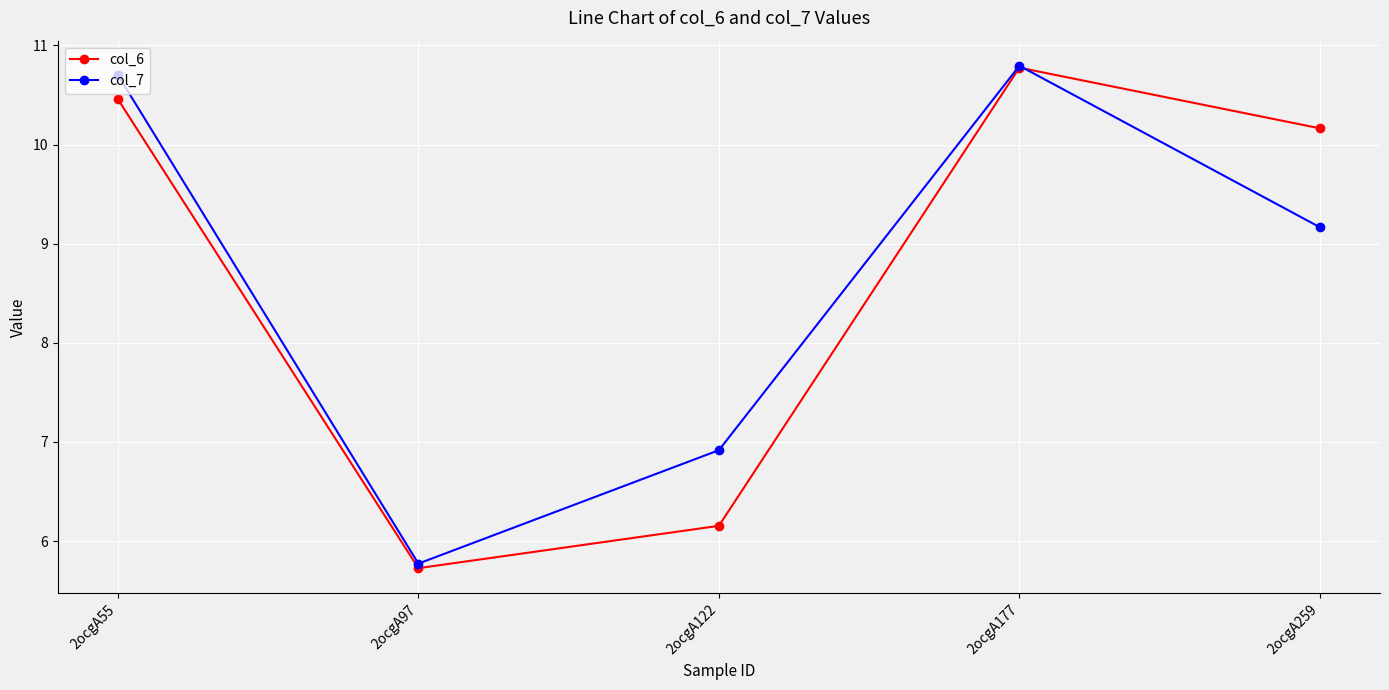

Between 2ocgA122 and 2ocgA259, which series saw the biggest shift?

col_6